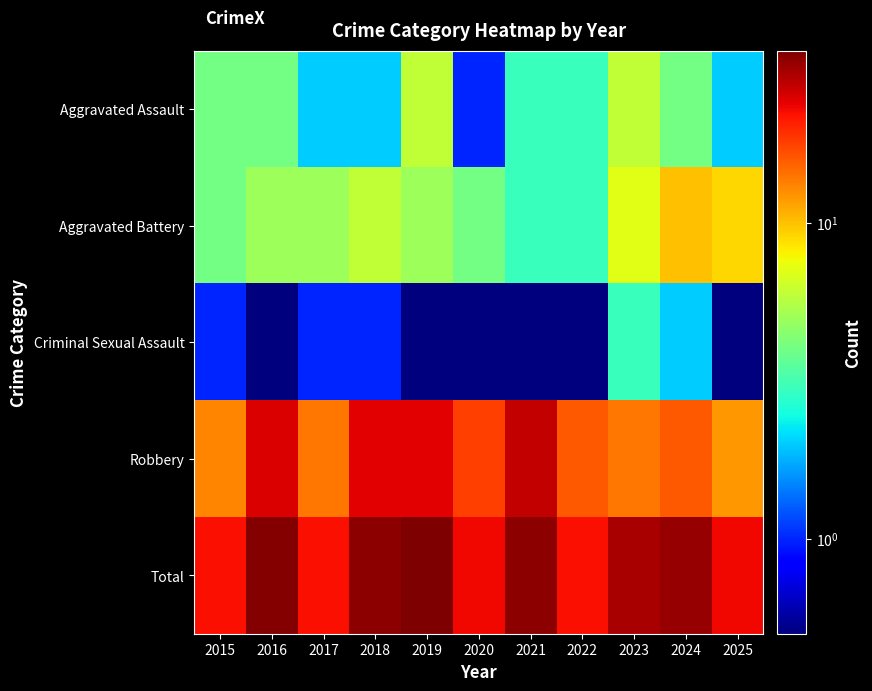

What is the maximum value shown in the chart?

35.0